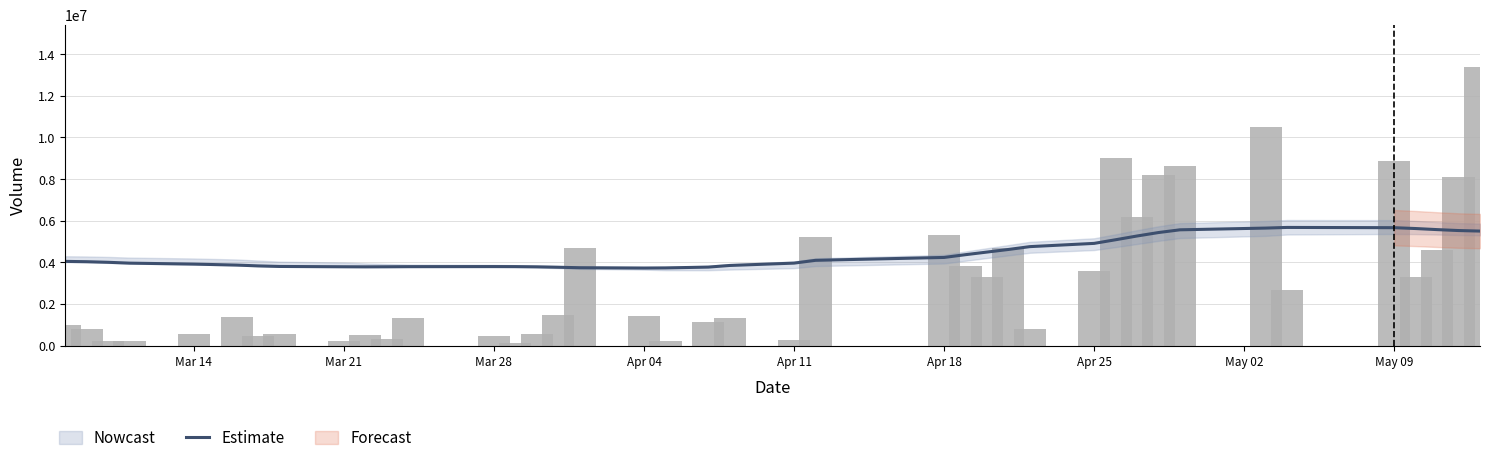

What is the lowest value of the Estimate series?

3724504.1